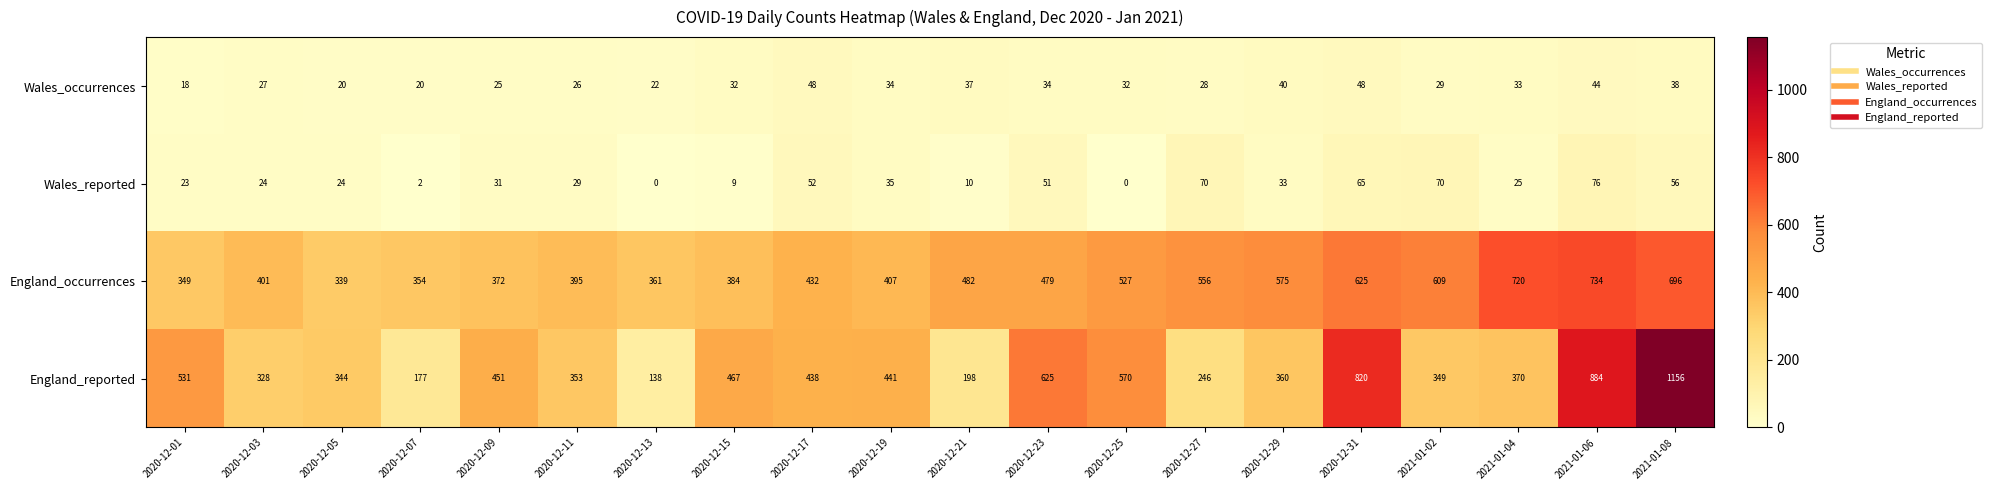

Which series changed the most between 2020-12-21 and 2021-01-02?

England_reported